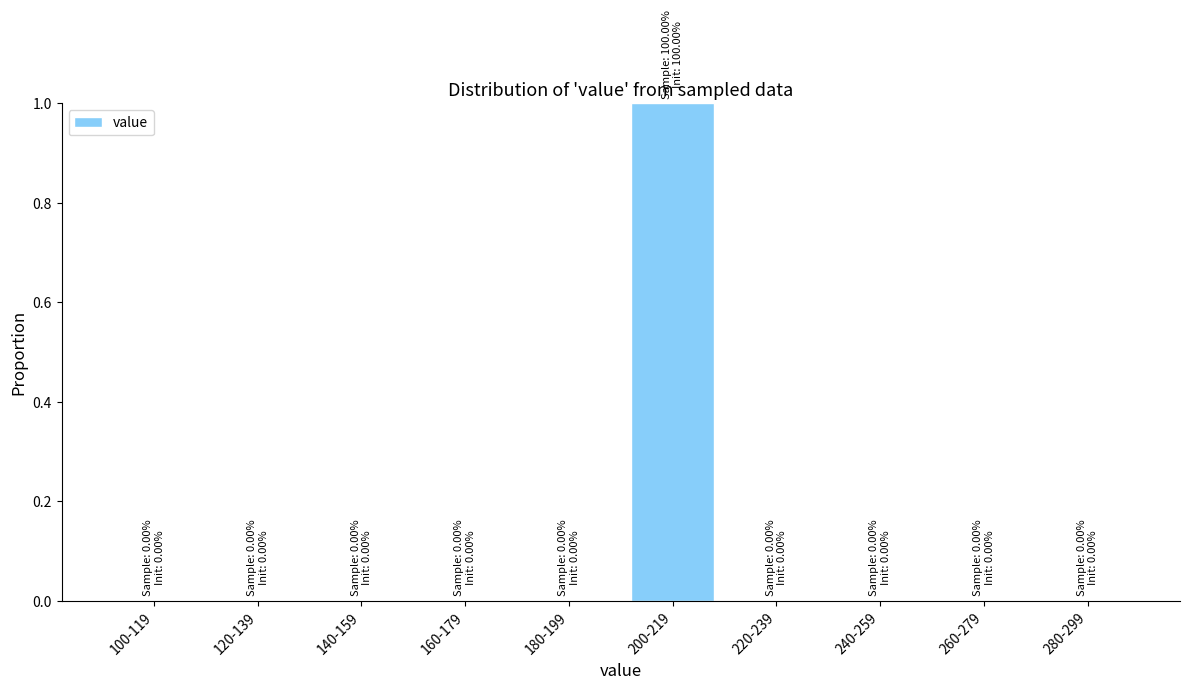

Reading left to right, list all the values displayed in this chart.

100-119=0	120-139=0	140-159=0	160-179=0	180-199=0	200-219=1	220-239=0	240-259=0	260-279=0	280-299=0